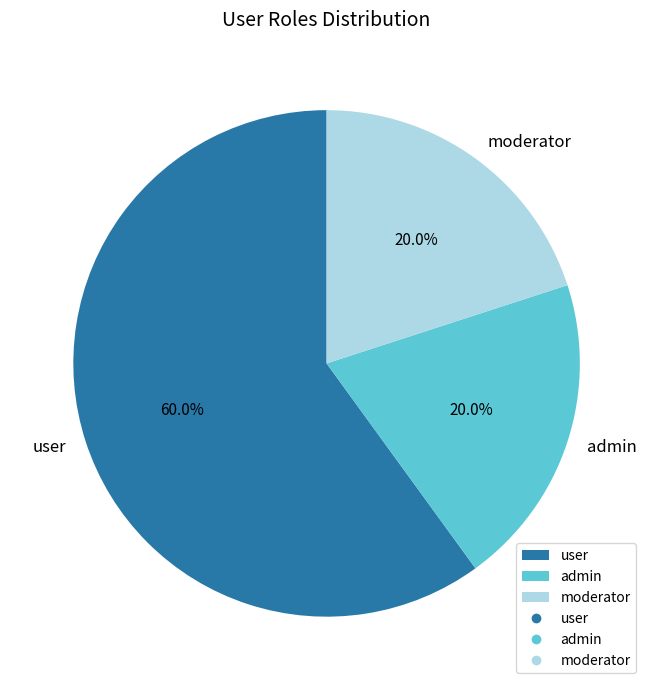

Which has a higher value, user or moderator?

user